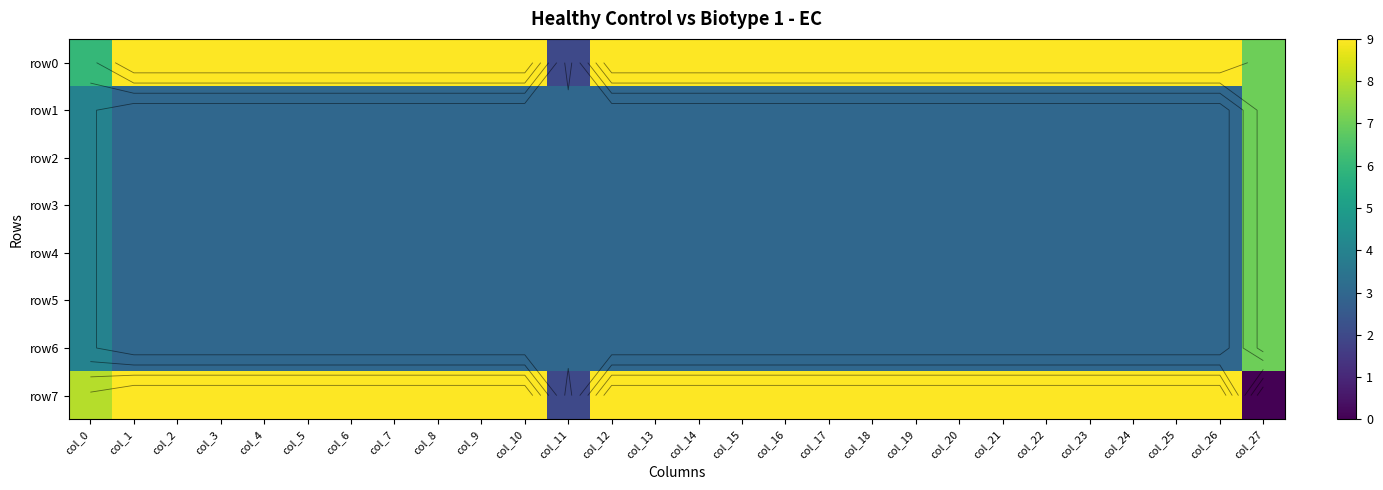

At col_22, list the series in order from smallest to largest.

row1, row2, row3, row4, row5, row6, row0, row7